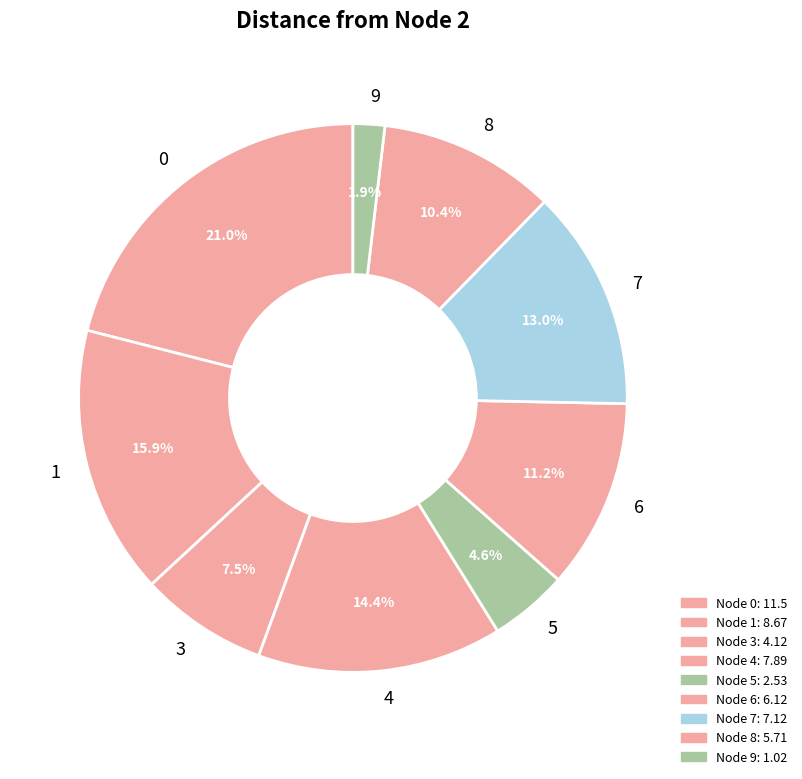

Is the sum of 1 and 8 greater than half?

No